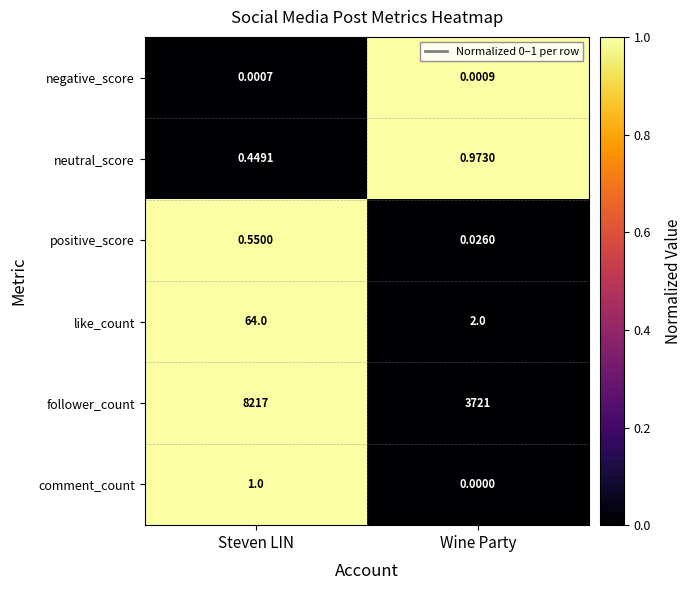

Where is neutral_score nearest to the value 0?

Steven LIN